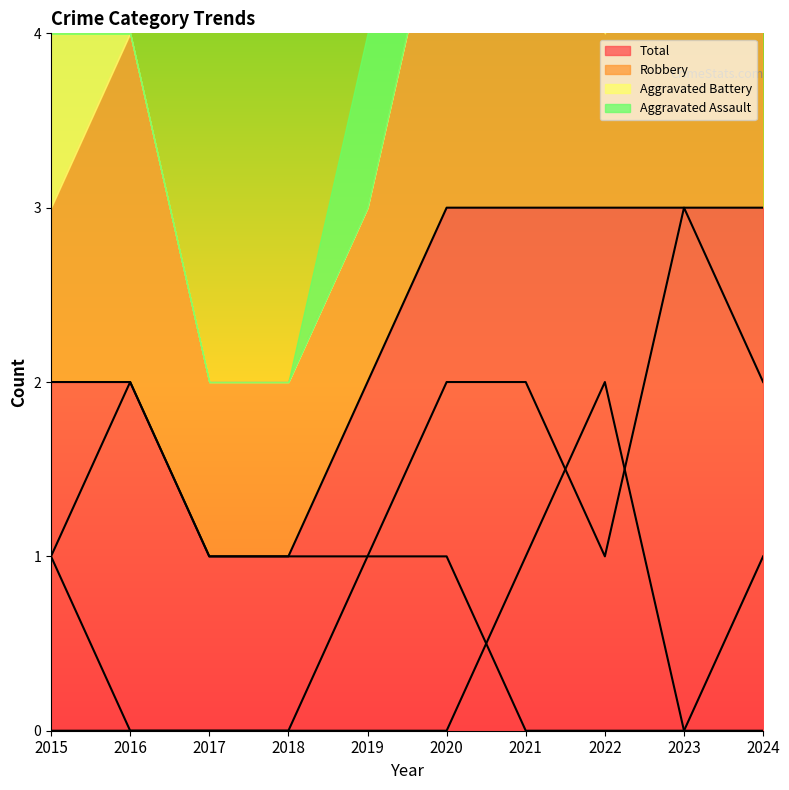

Rank the series by their maximum value, from lowest to highest.

Aggravated Assault, Aggravated Battery, Robbery, Total